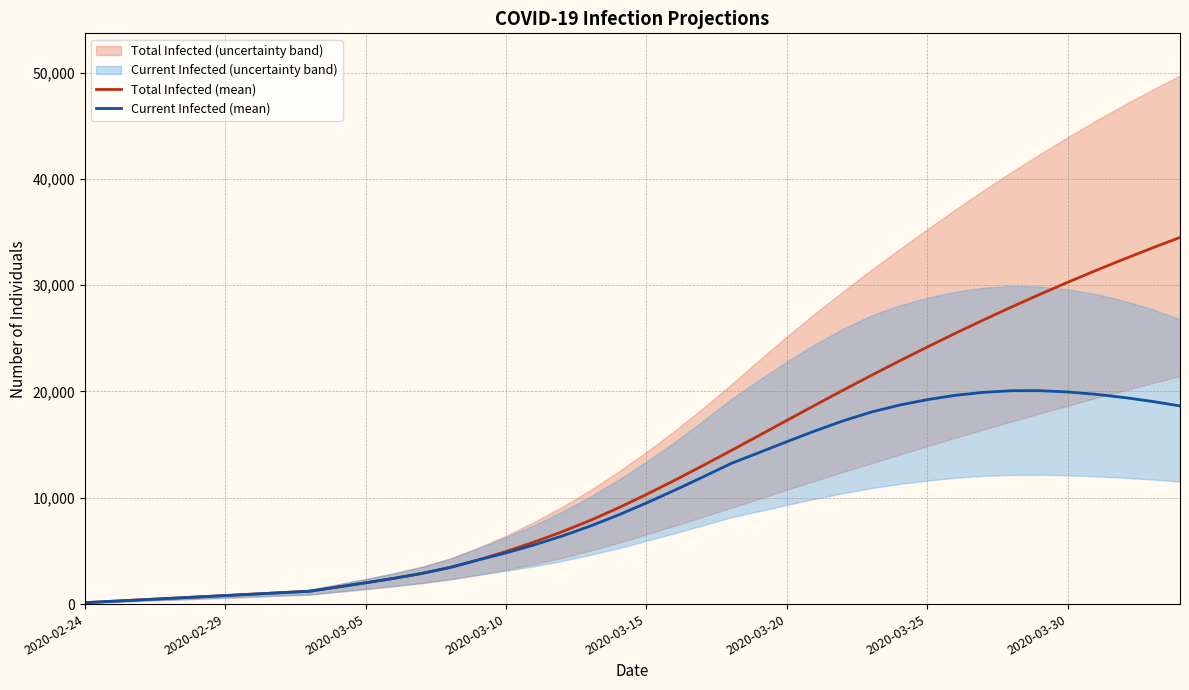

What is the maximum value for Current Infected (mean)?

20075